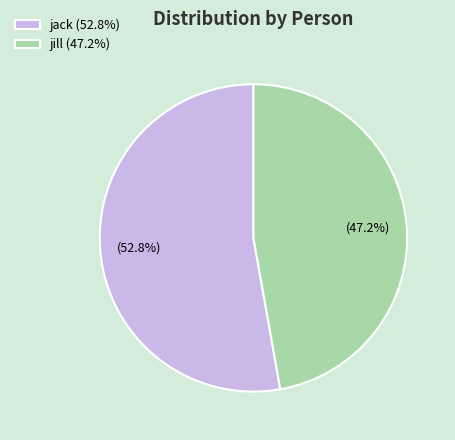

Approximately how many times larger is the value at jill compared to jack?

0.9